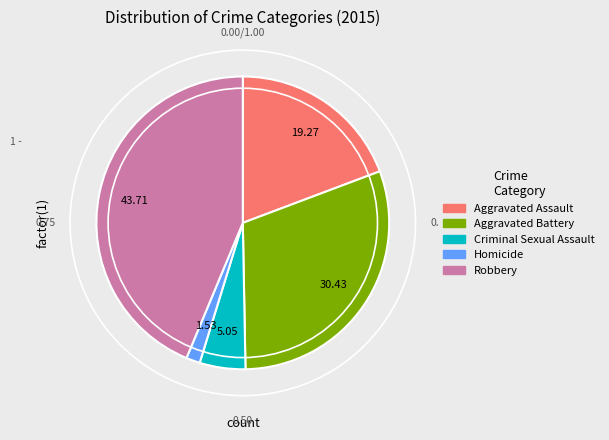

Which slice is the largest?

Robbery